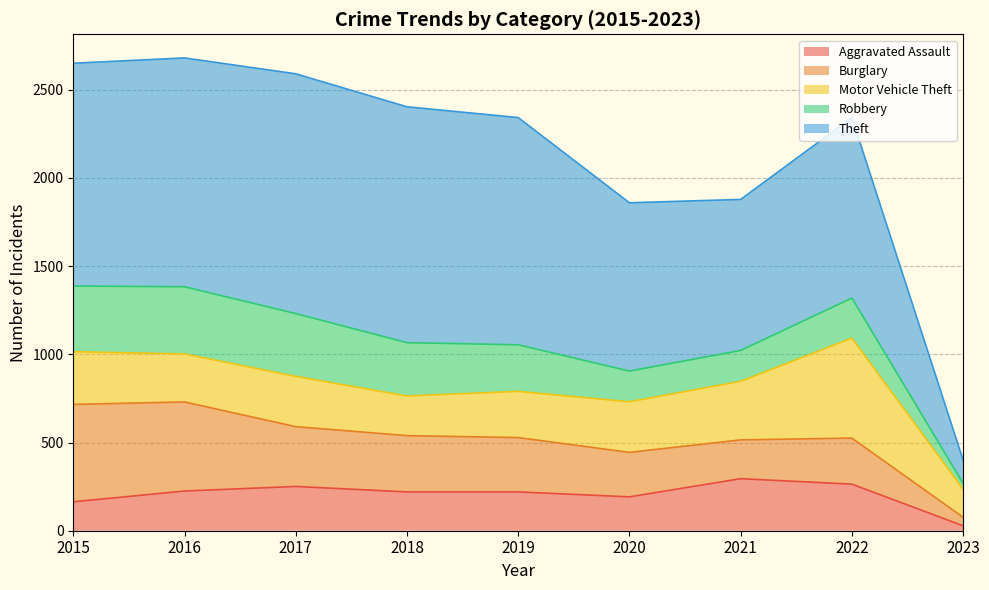

What is the value of the Theft point at the 1st from the left?

1263